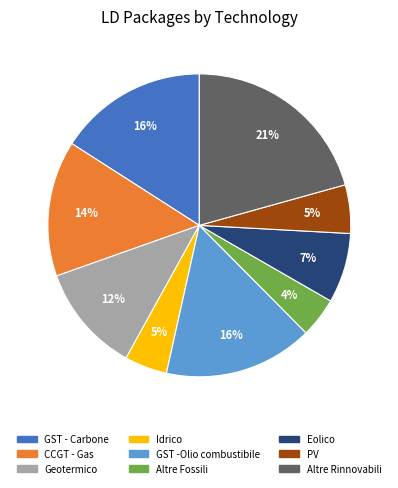

Which has a higher value, Altre Rinnovabili or GST - Carbone?

Altre Rinnovabili